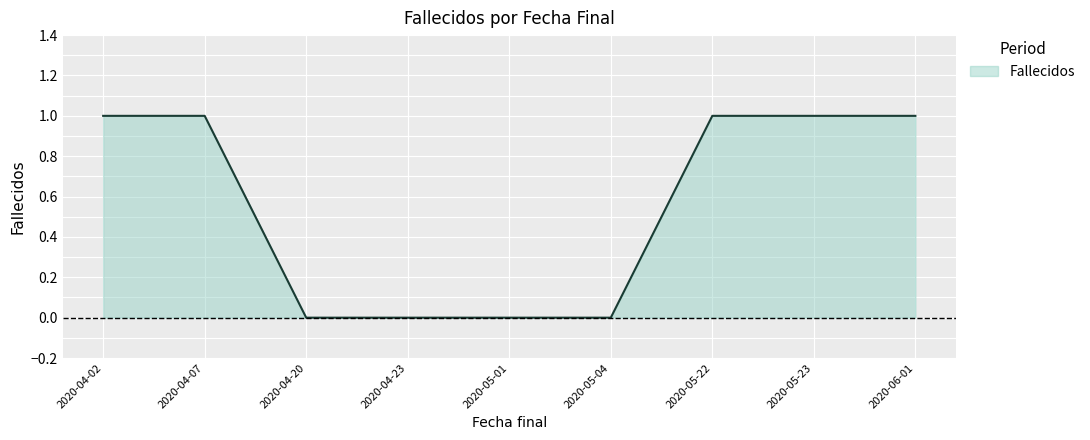

Reading left to right, transcribe all the data shown in this chart.

2020-04-02=1	2020-04-07=1	2020-04-20=0	2020-04-23=0	2020-05-01=0	2020-05-04=0	2020-05-22=1	2020-05-23=1	2020-06-01=1